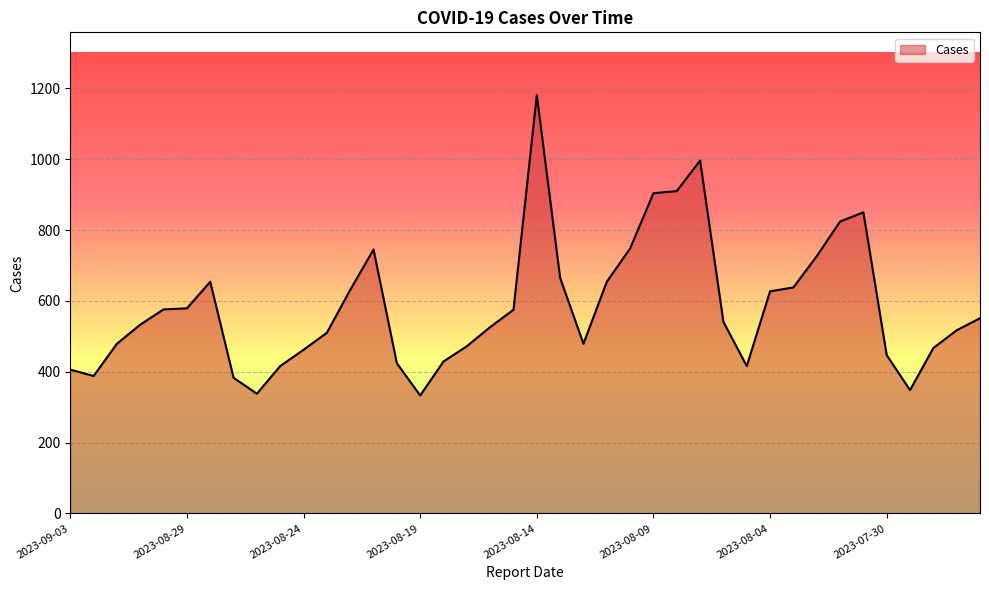

What is the smallest value displayed?

333